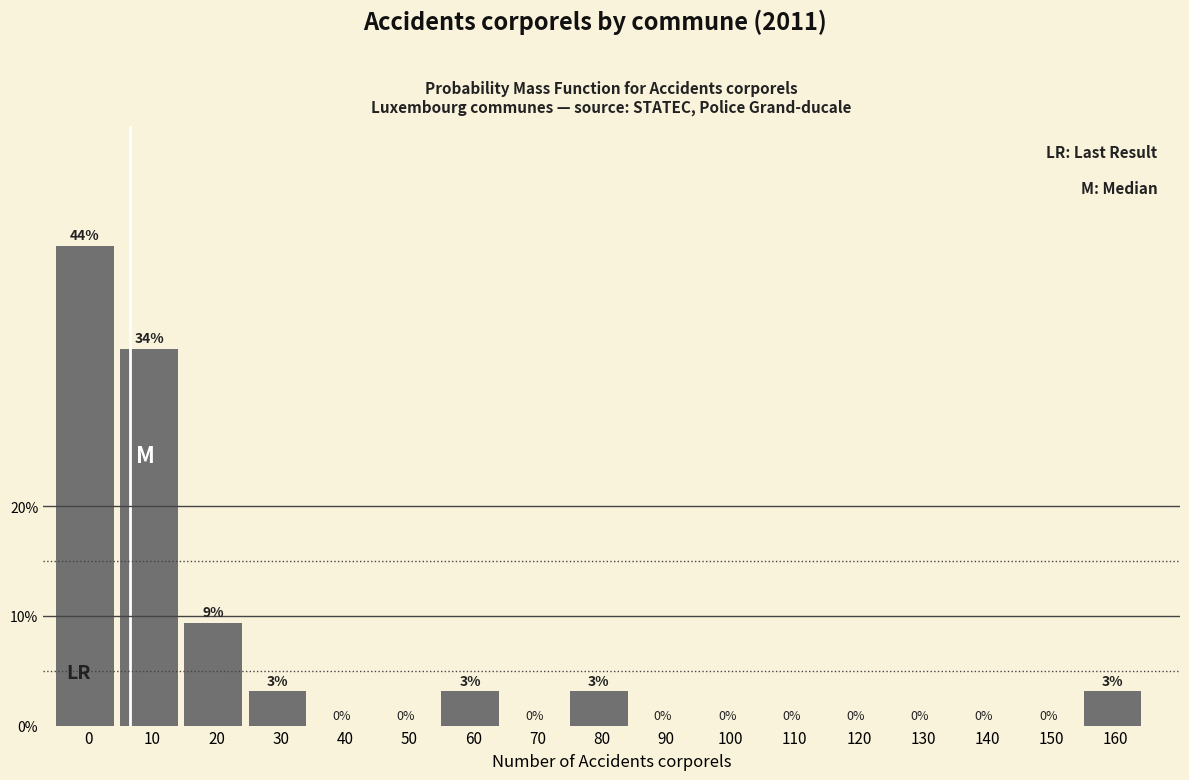

Between 20 and 160, which is larger?

20